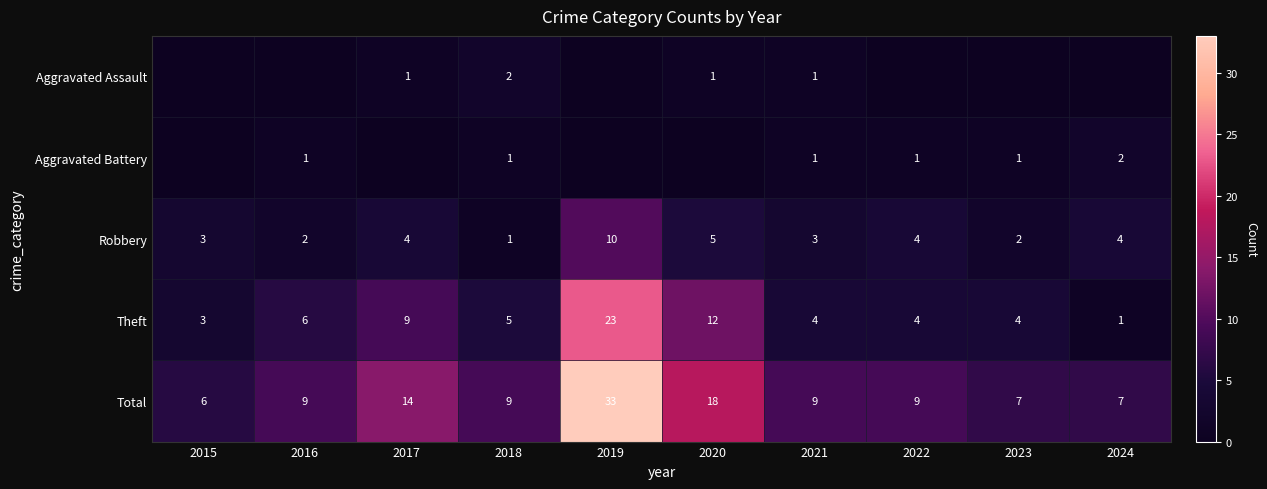

The value of Theft at 2021 is 4. True or false?

True